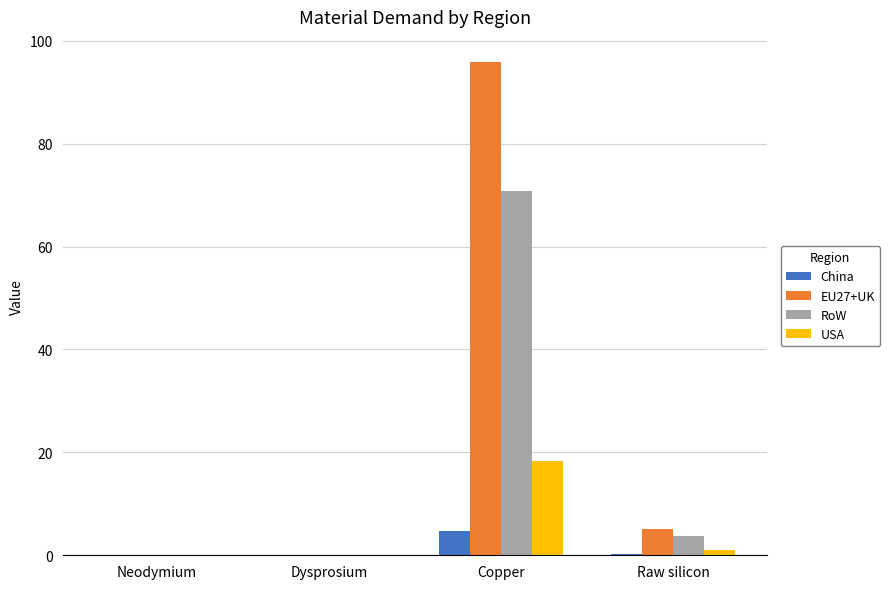

At which category is the sum across all series the highest?

Copper